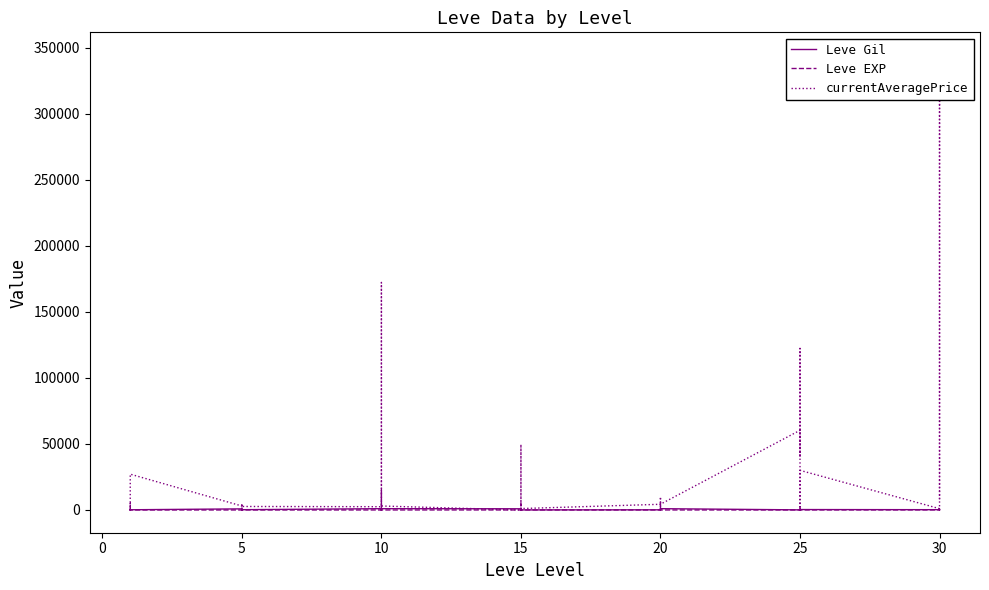

Reading left to right, transcribe all the data shown in this chart.

Leve Gil: 113	160	160	112	690	160	840	220	220	220	460	220	990	880	90	880	990	990	910	910	40	910	910	40	120	960	990	600	960	990	80	150	830	390	10	320	220	530	730	240
Leve EXP: 630	1	1	630	1	1	6	5	5	5	8	5	9	6	13	6	9	9	18	18	13	18	18	13	17	12	14	21	12	14	16	69	21	36	58	28	52	67	26	36
currentAveragePrice: 1425	2494	5071	179	2226	27125	3011	2680	904	3767	2230	2656	2489	14930	3120	172277	0	3005	0	5550	3675	2503	49677	1070	4312	1000	10000	2500	4811	4365	60333	40008	122333	931	6333	30017	1000	344488	11500	7996